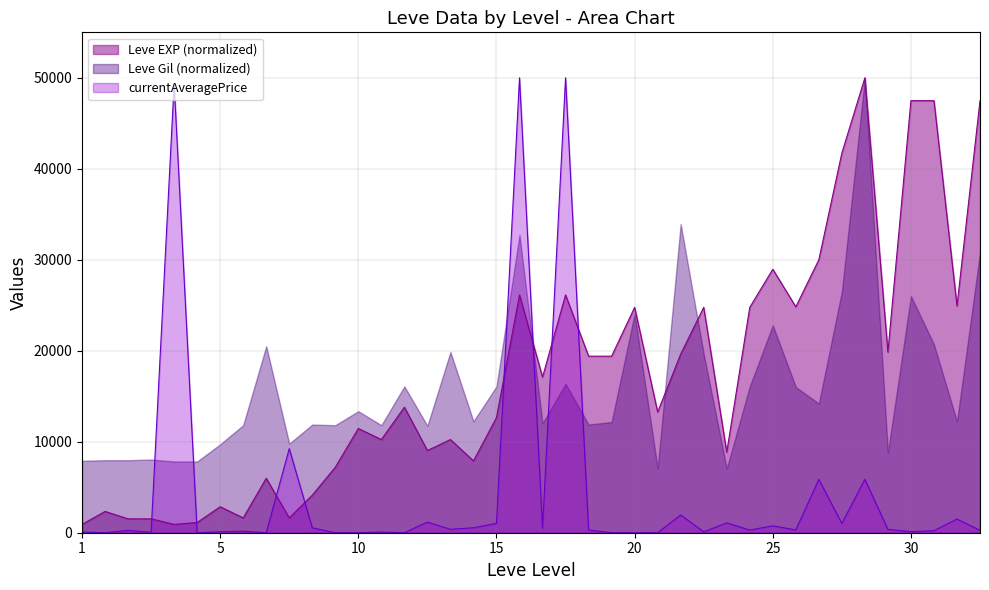

Is it true that currentAveragePrice equals 1024.6 at 15?

True